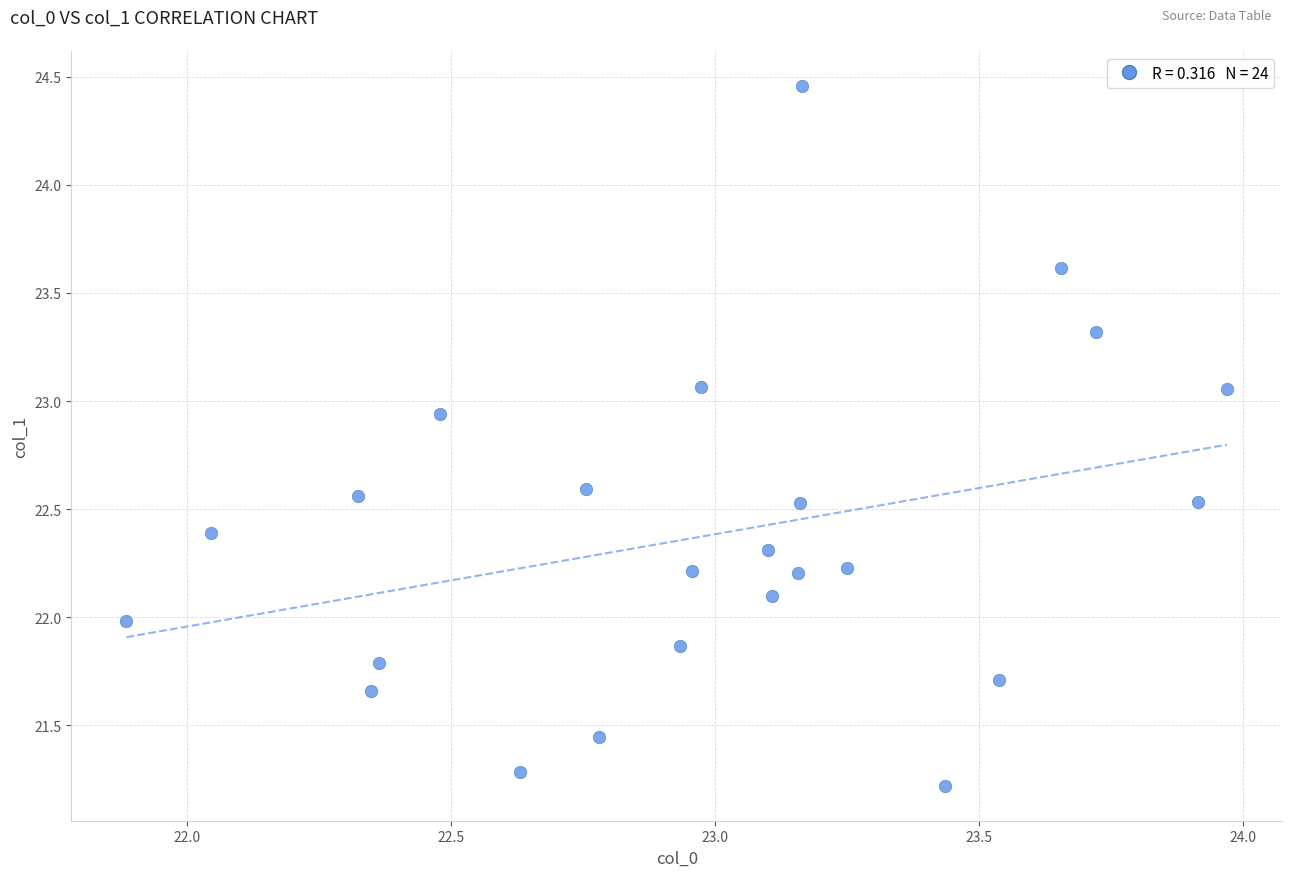

What is the range of Y values (max minus min)?

3.2